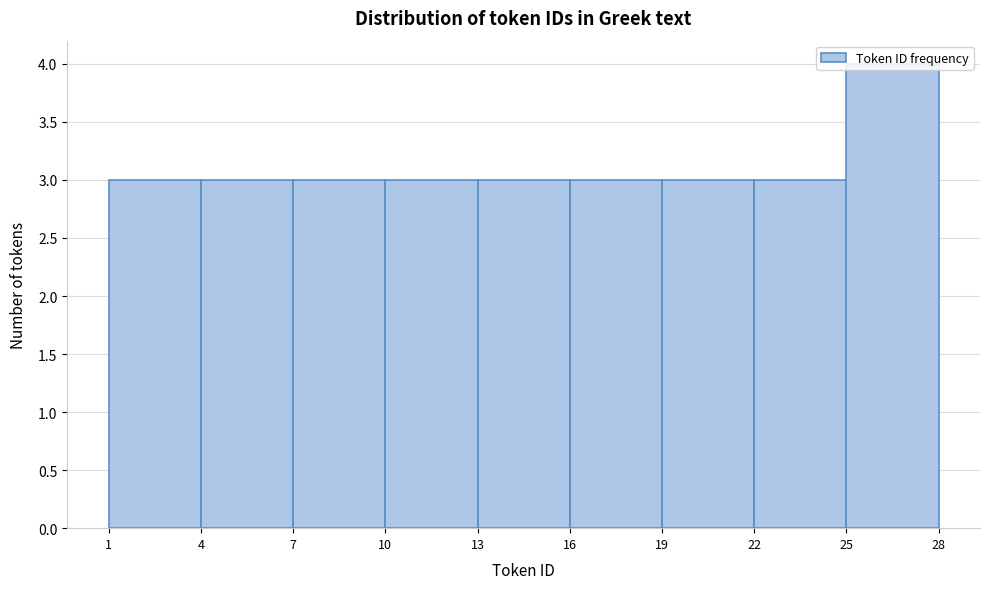

Which range on the x-axis has the tallest bar?

25 to 28